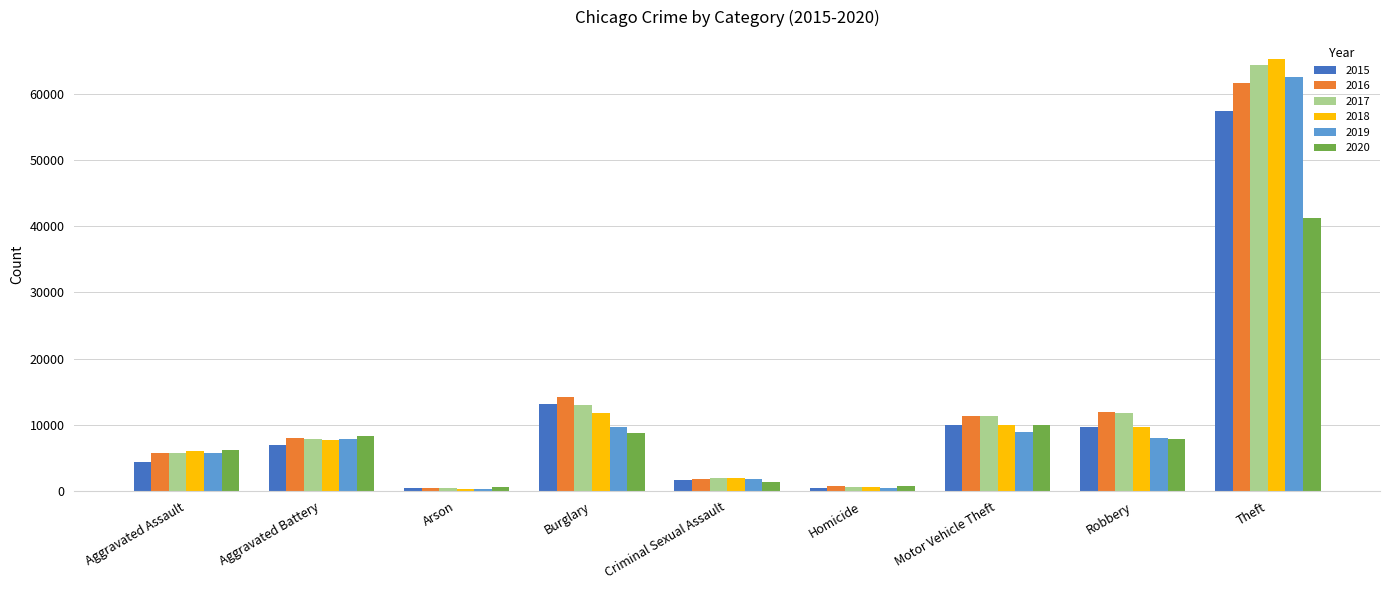

What is the difference between the highest and lowest values at Criminal Sexual Assault?

524